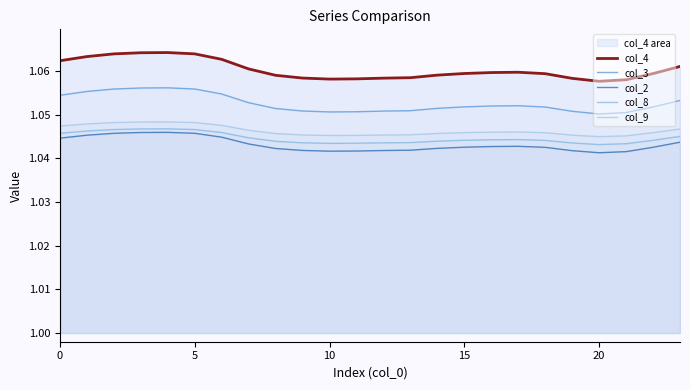

At which label does col_8 reach its minimum?

20